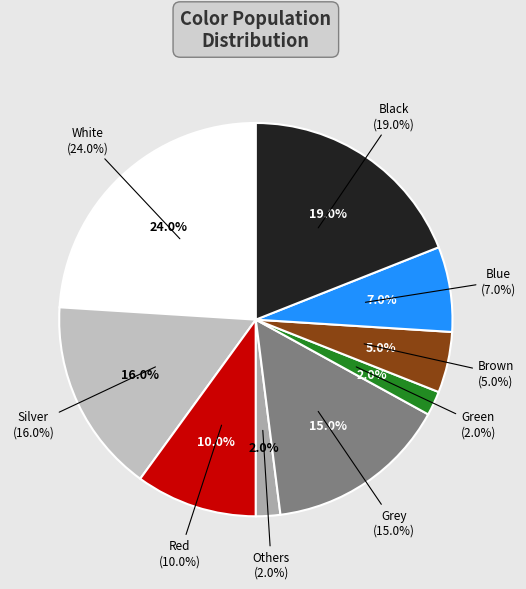

Rank the categories by value from highest to lowest.

White, Black, Silver, Grey, Red, Blue, Brown, Others, Green